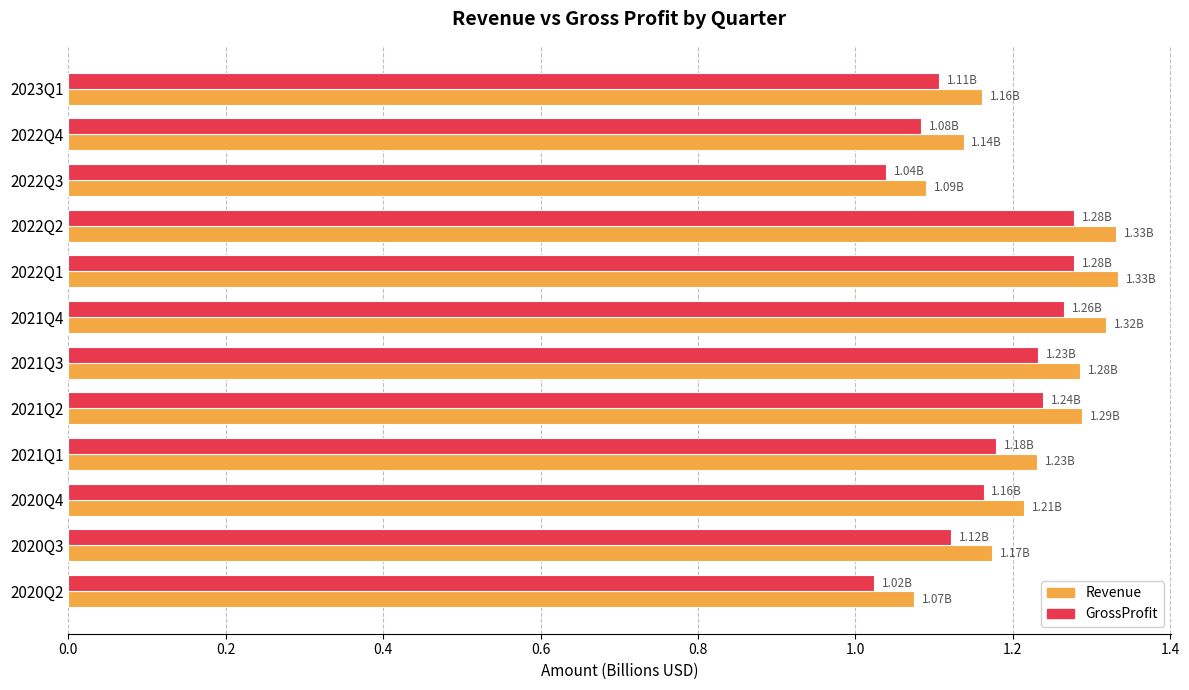

Which series changed the most between 2021Q2 and 2021Q1?

GrossProfit